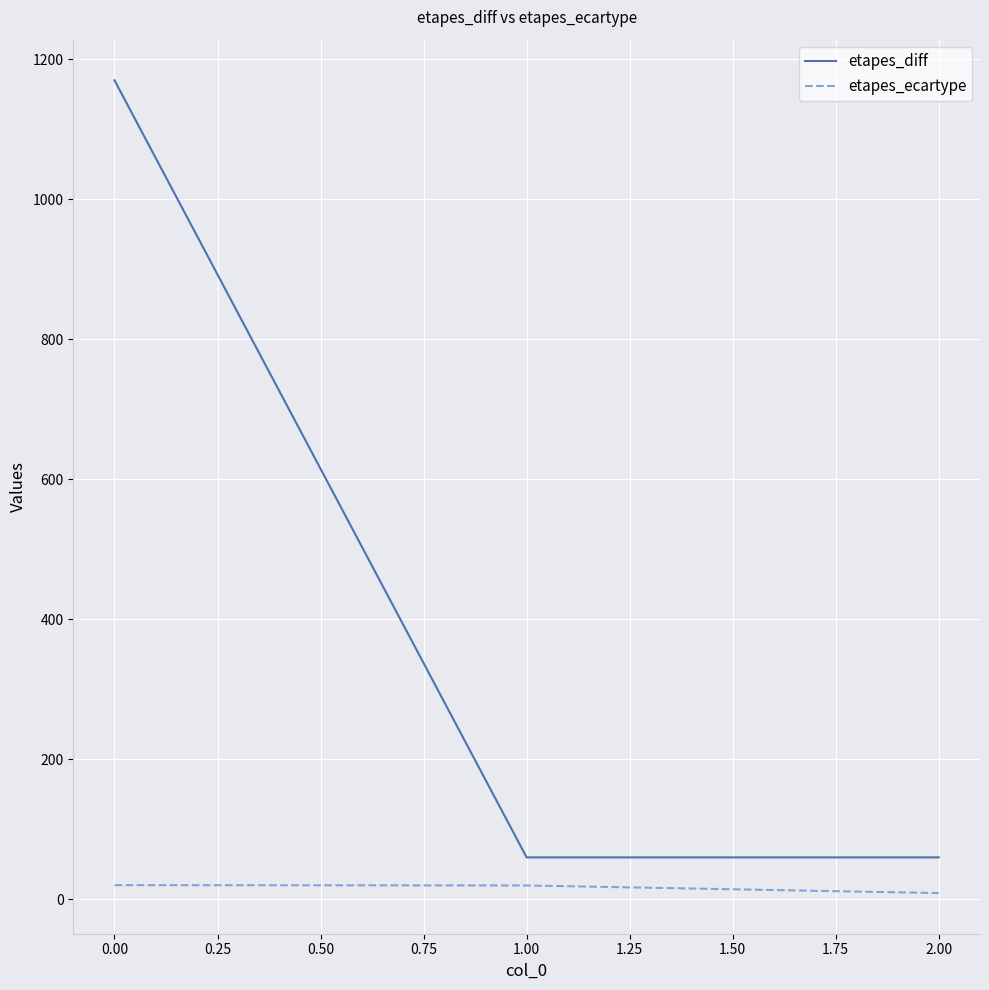

Rank the series by their average value, from lowest to highest.

etapes_ecartype, etapes_diff